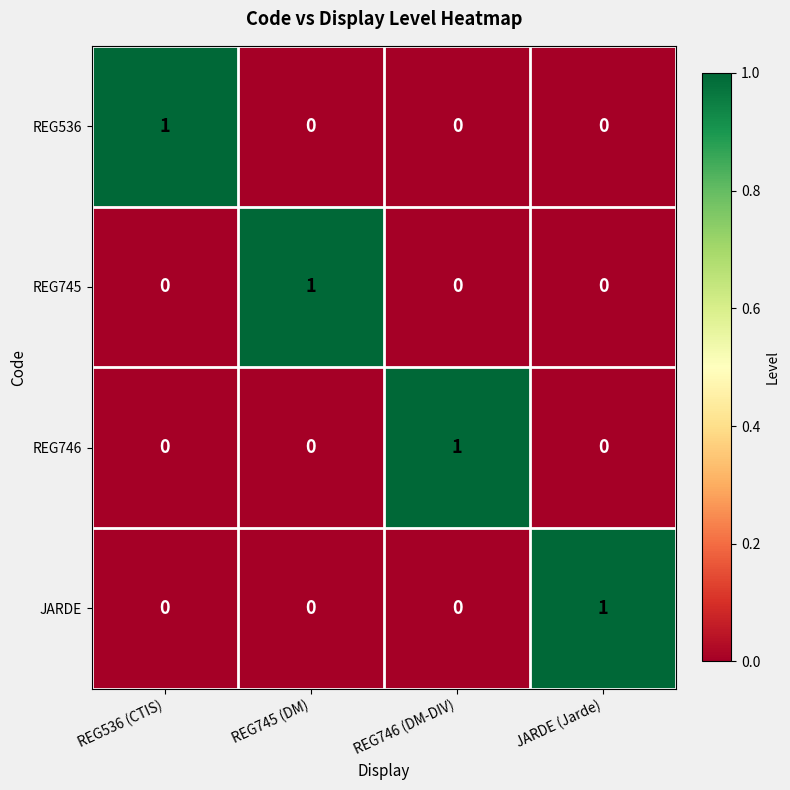

Which category has the highest value in the REG536 series?

REG536 (CTIS)